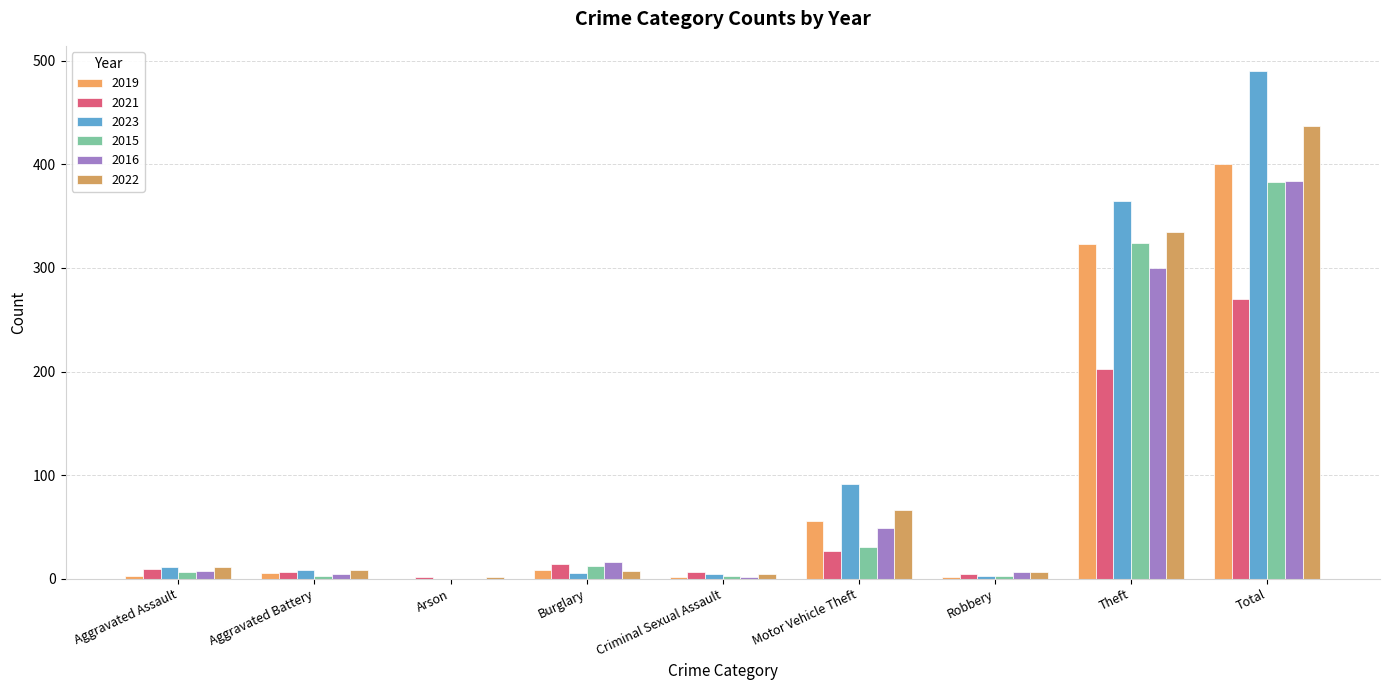

Which series changed the most between Burglary and Criminal Sexual Assault?

2016